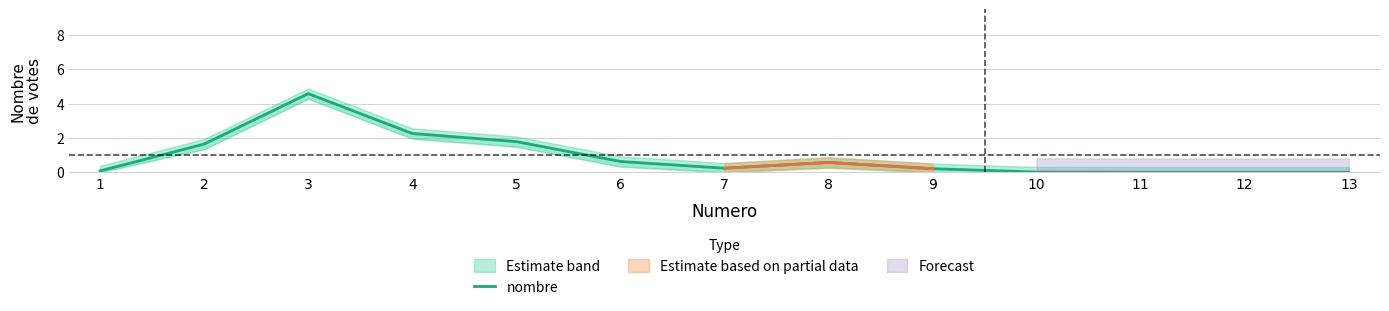

At which category does the data reach its first local valley?

7